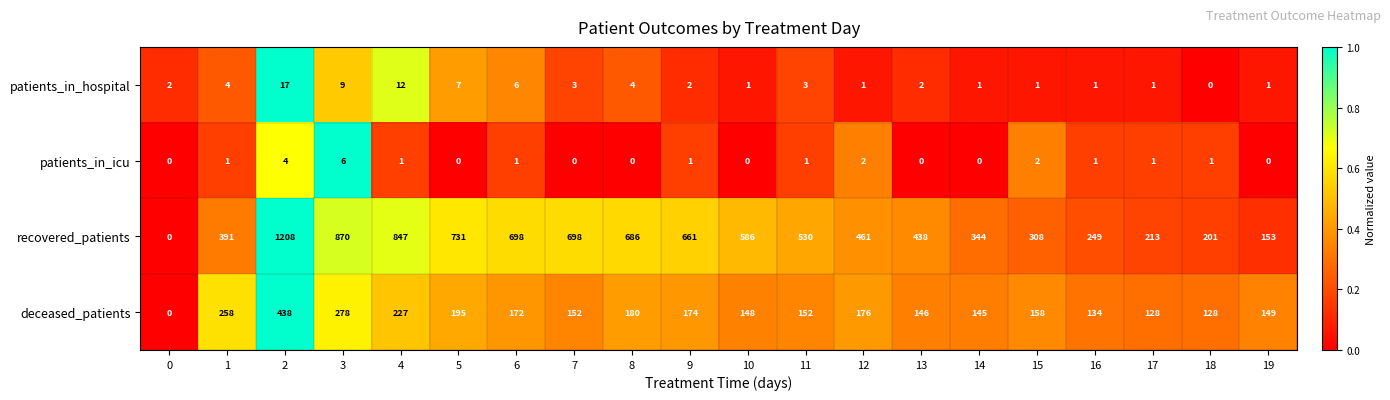

Read the deceased_patients value at 17.

128